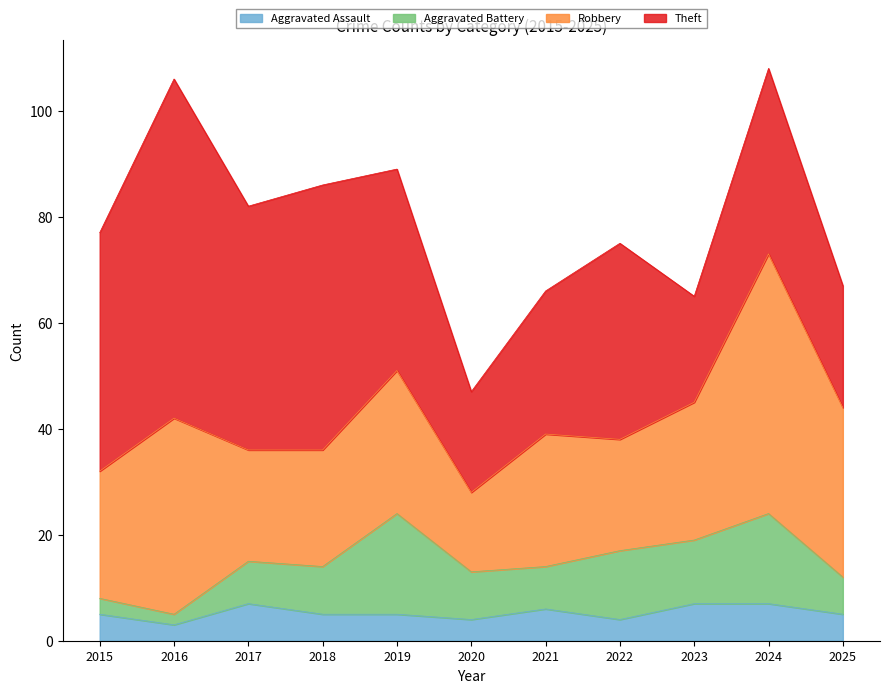

True or false: Aggravated Assault and Aggravated Battery intersect in this chart.

True